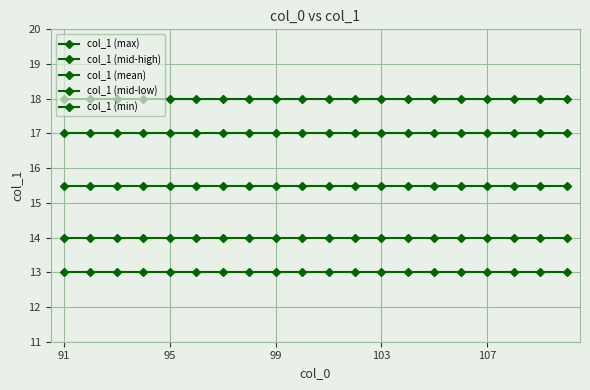

True or false: col_1 (max) and col_1 (min) intersect in this chart.

False